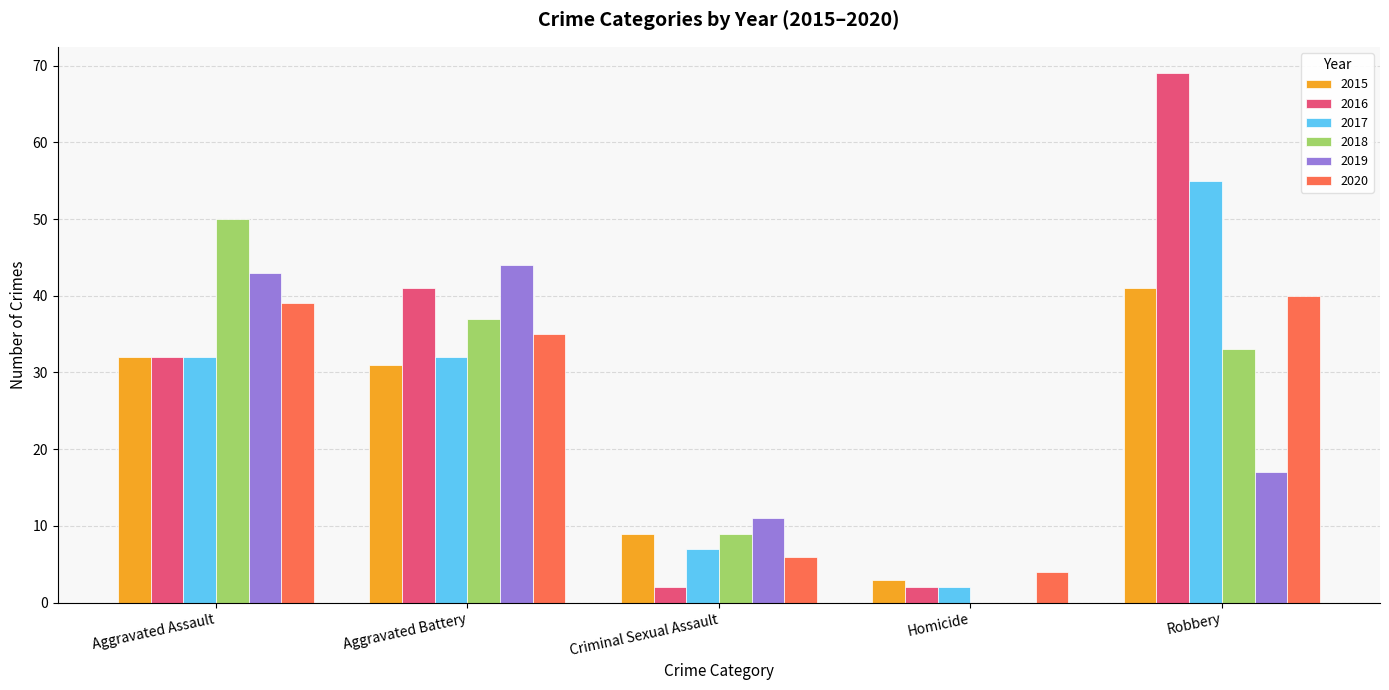

True or false: 2017 has a value of 13 at Aggravated Assault.

False